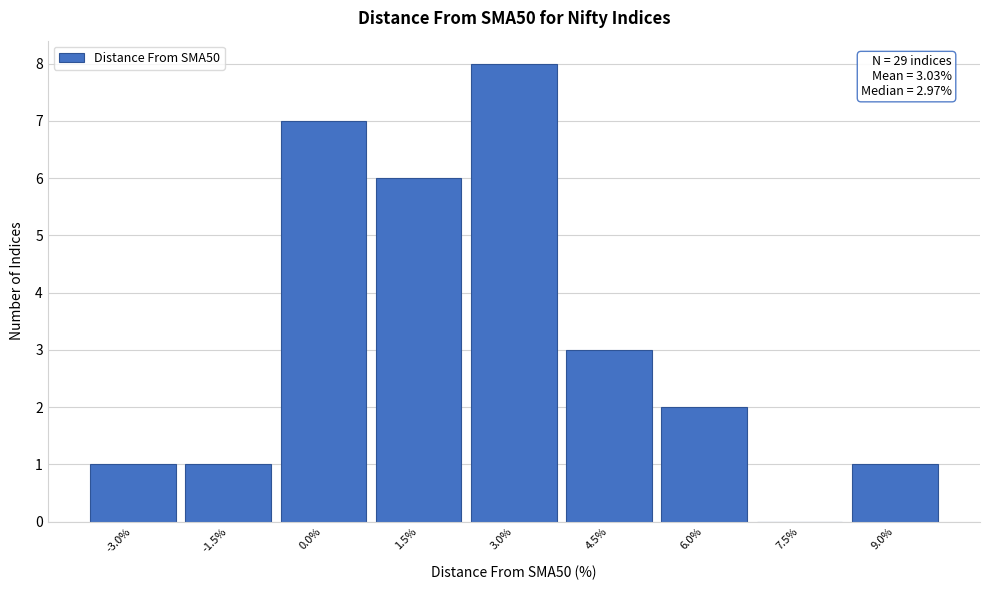

Reading left to right, transcribe all the data shown in this chart.

-3.0%=1	-1.5%=1	0.0%=7	1.5%=6	3.0%=8	4.5%=3	6.0%=2	7.5%=0	9.0%=1